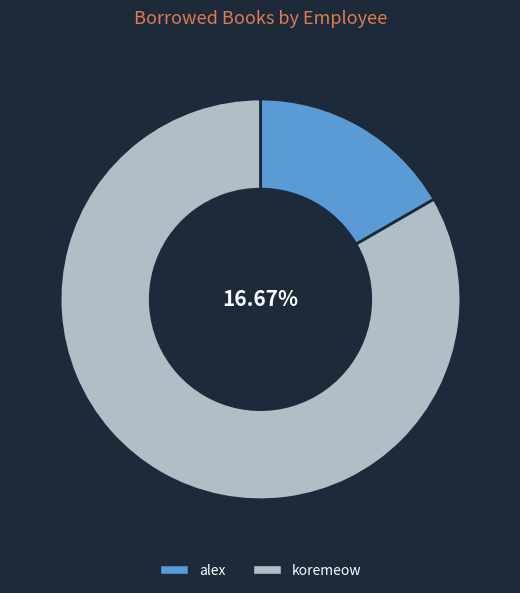

Do alex and koremeow together represent more than half of the pie?

Yes